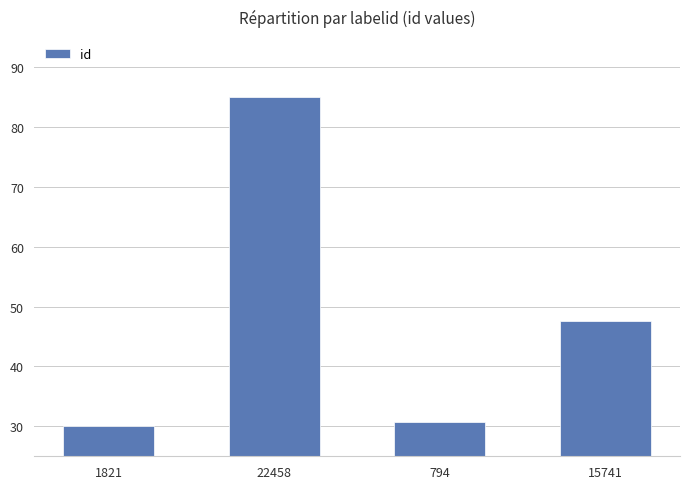

At which label does the data first exceed 47?

22458